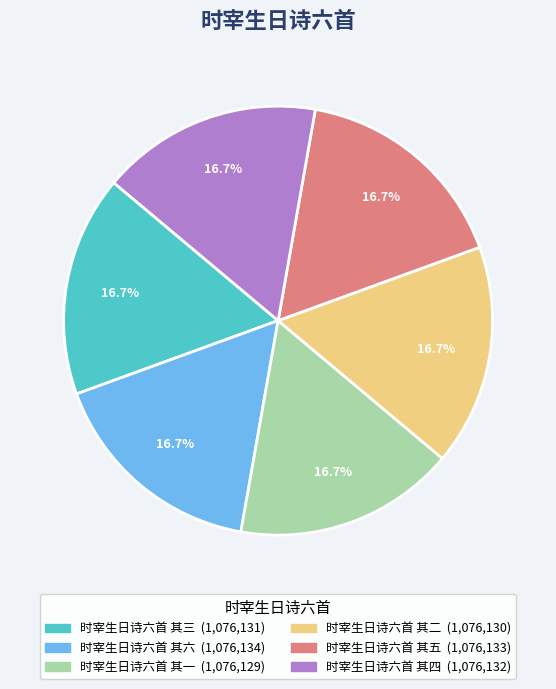

Approximately how many times larger is the value at 时宰生日诗六首 其二 compared to 时宰生日诗六首 其五?

1.0